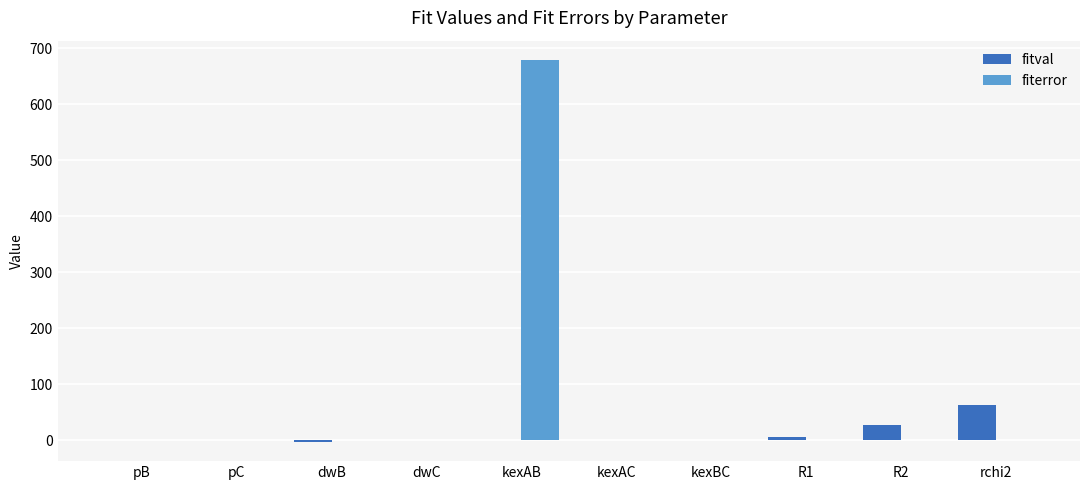

Which series has the largest total across all categories?

fiterror